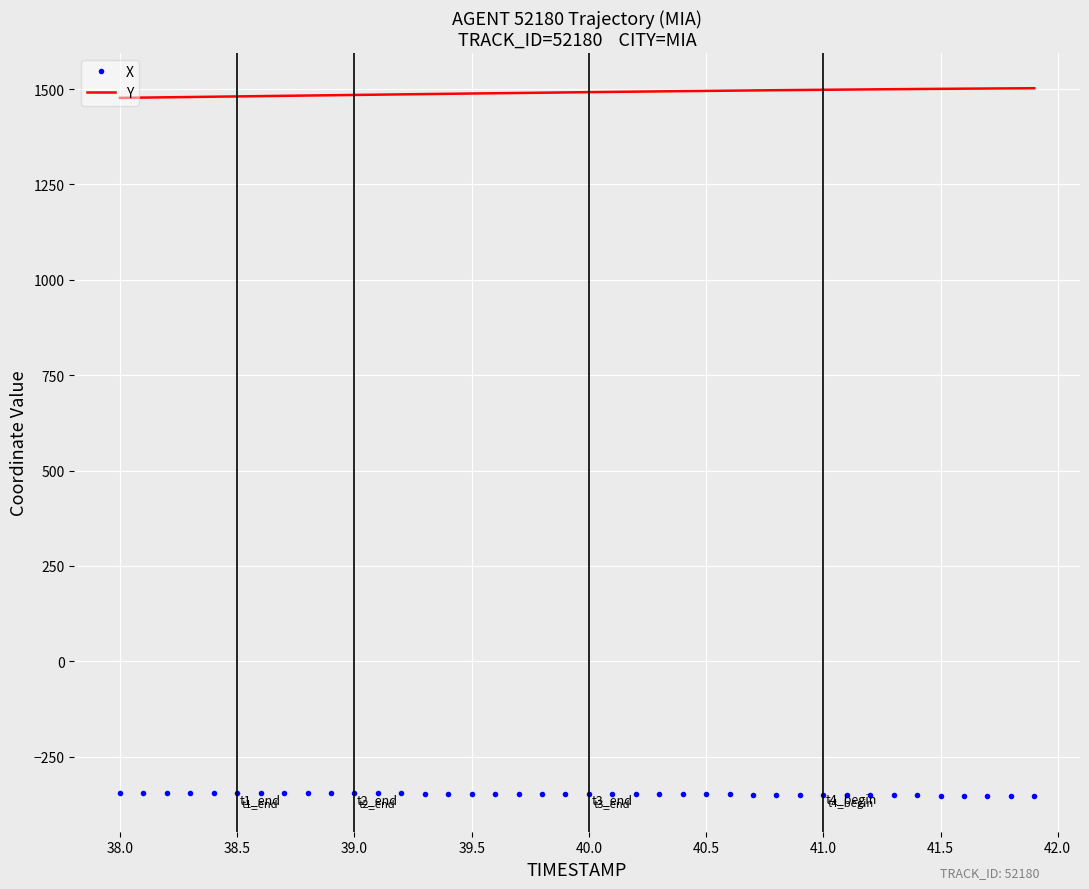

Rank the series by their maximum value, from lowest to highest.

X, Y